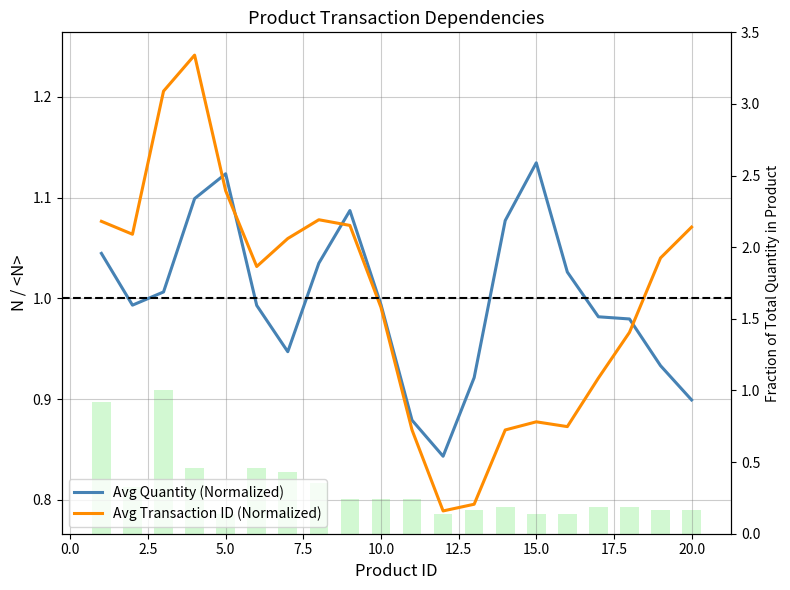

Is it true that Avg Quantity (Normalized) equals 0.9 at 12.5?

True